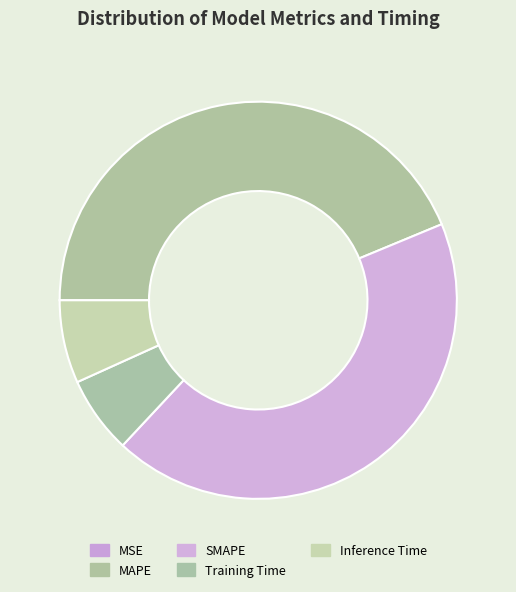

Rank the categories by value from highest to lowest.

MAPE, SMAPE, Inference Time, Training Time, MSE